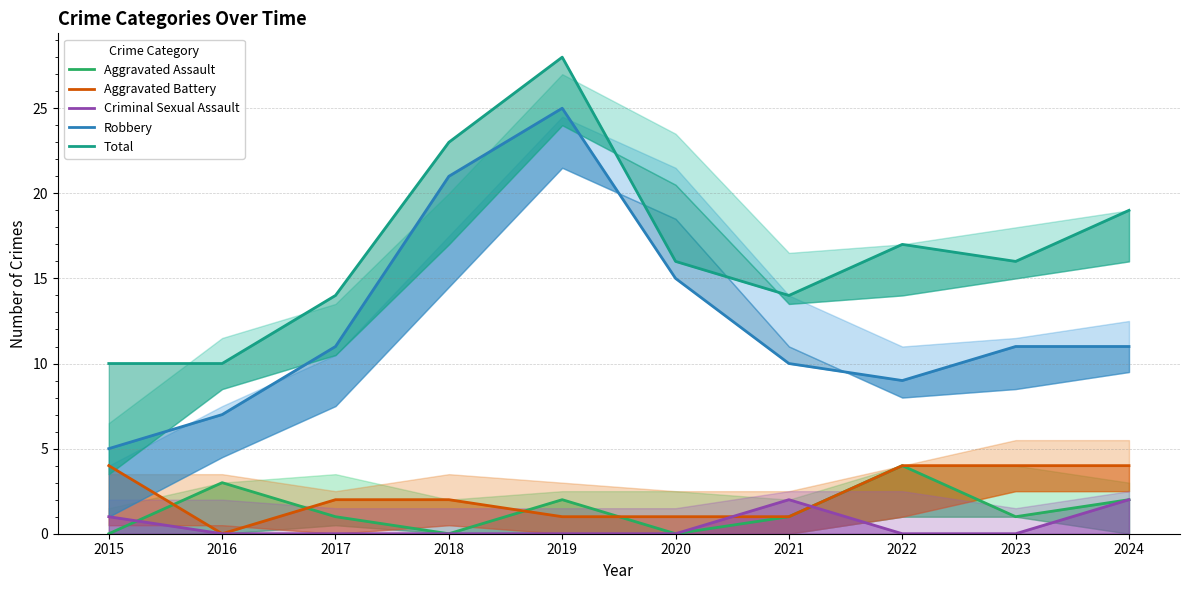

At which category is the sum across all series the highest?

2019